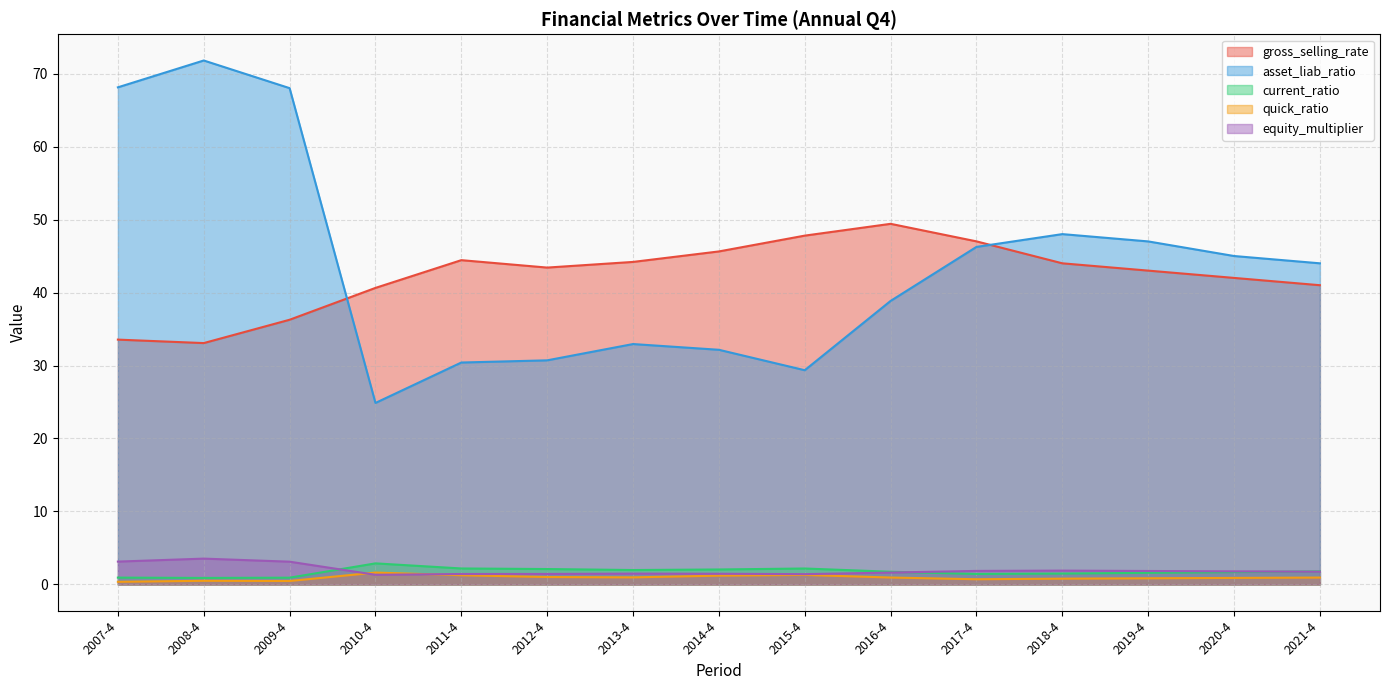

What is the minimum value for asset_liab_ratio?

24.9